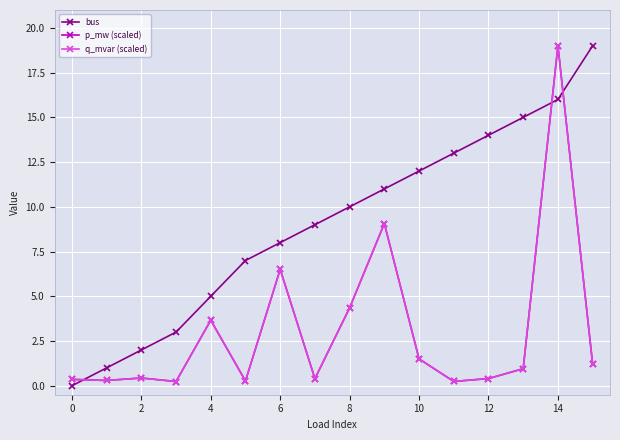

At how many categories does at least one series exceed 2?

13